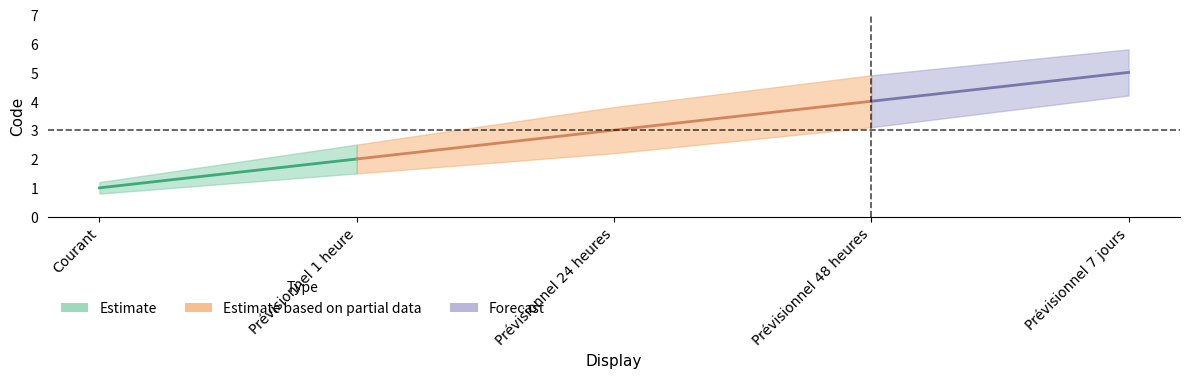

What is the minimum value shown in the chart?

1